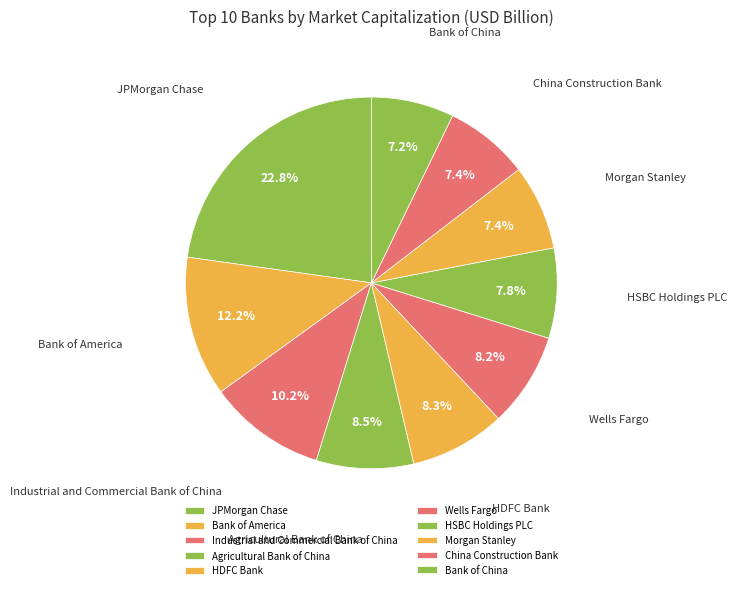

To the nearest percent, what is the difference between the largest and smallest slice percentages?

16%